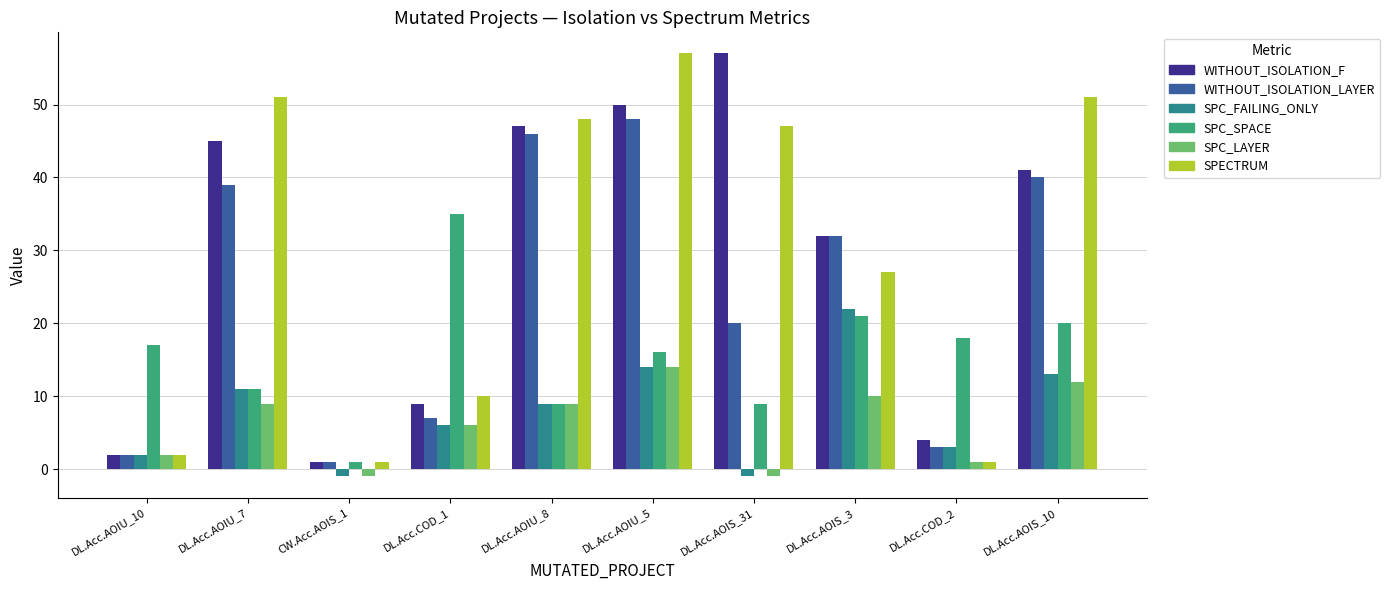

What is the difference between the second highest and minimum values in the SPECTRUM series?

50